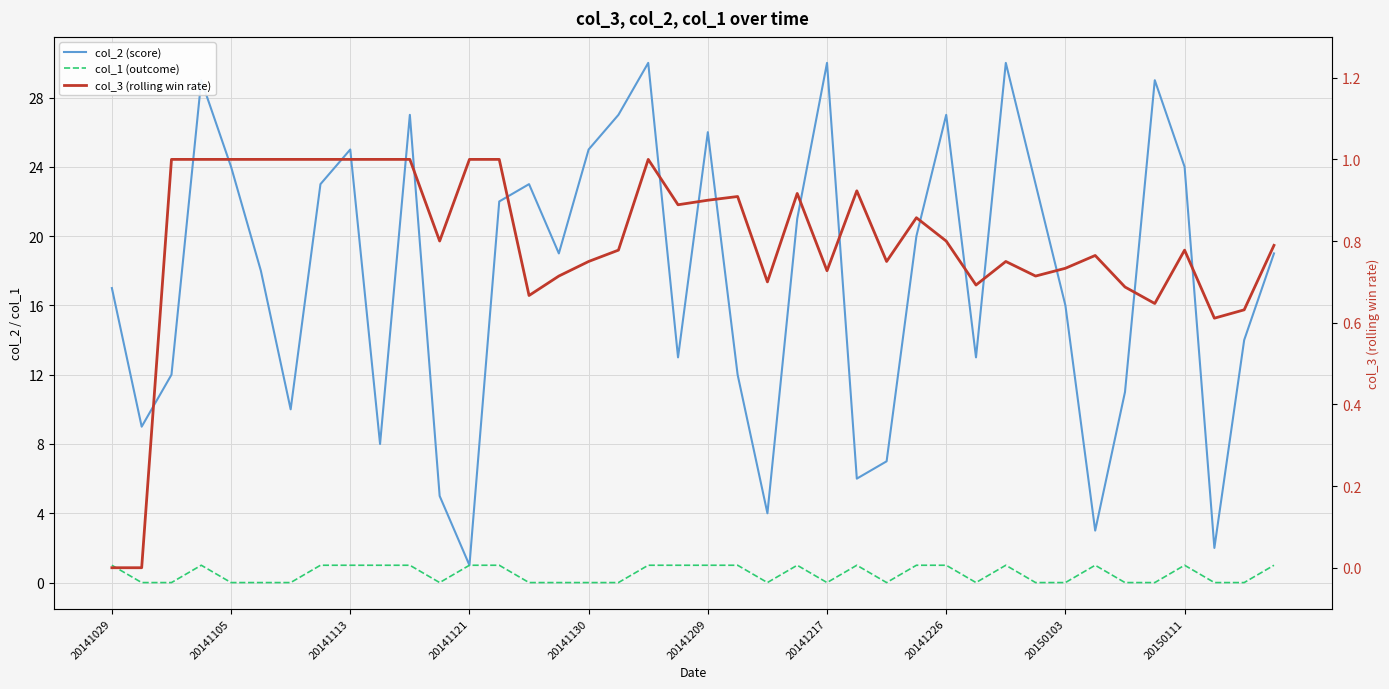

What is the difference between the second highest and minimum values in the col_3 (rolling win rate) series?

1.0